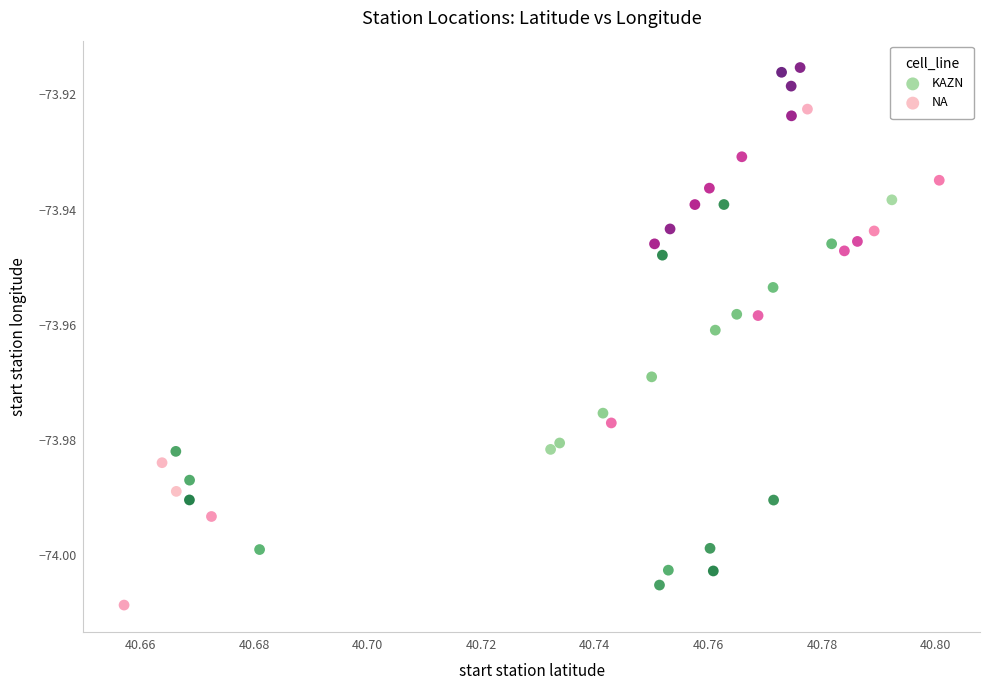

Which series contains the highest Y value?

NA